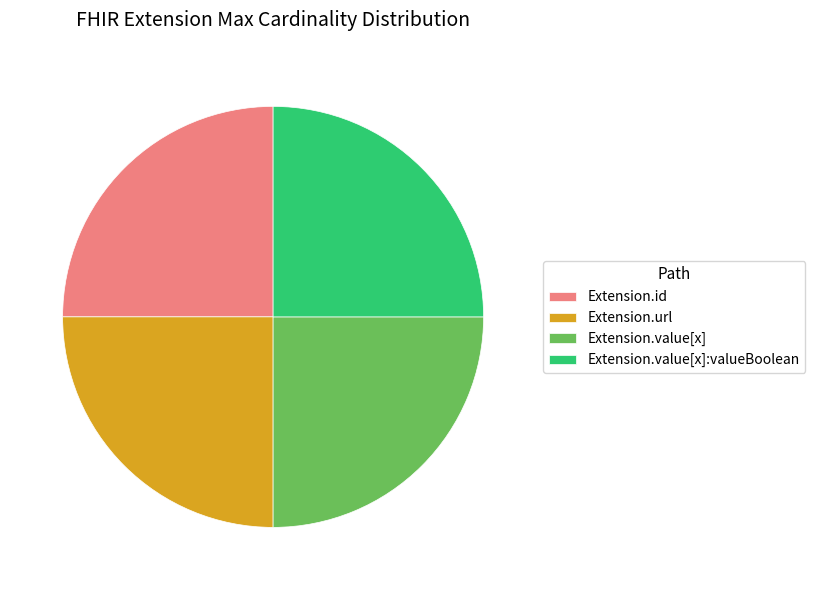

Does Extension.value[x]:valueBoolean represent more than half of the total?

No